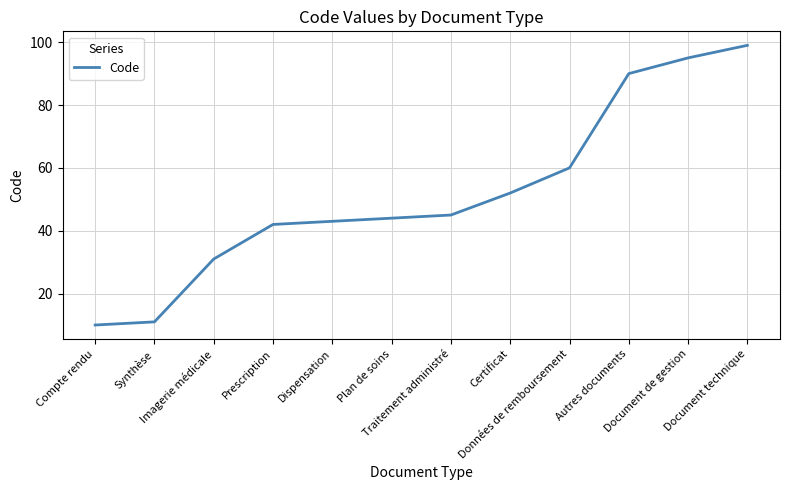

What is the greatest value displayed?

99